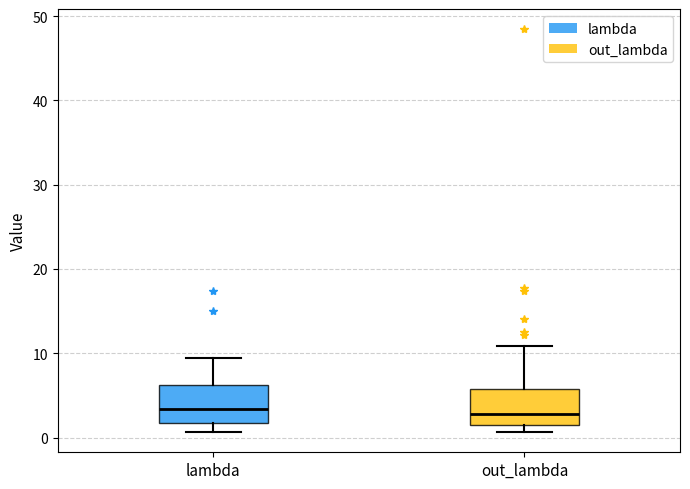

Reading left to right, read every box against the y-axis: the position of its median line, the range the box covers, and the ends of its whiskers. The values are not printed on the chart, so give them approximately, as read against the axis.

lambda: median 3, box 2 to 6, whiskers 1 to 9
out_lambda: median 3, box 2 to 6, whiskers 1 to 11